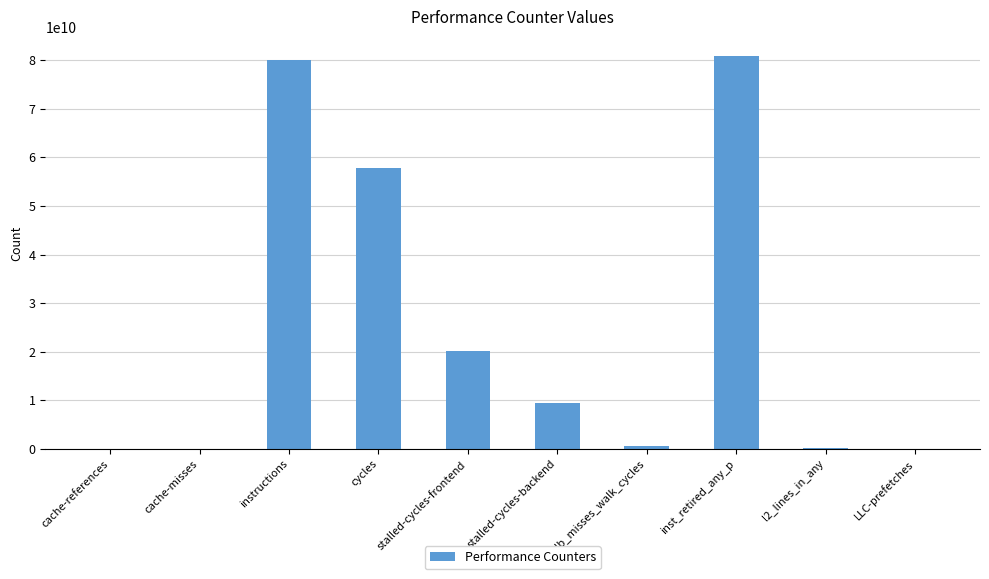

What is the difference between the values at cycles and stalled-cycles-frontend?

37639407736